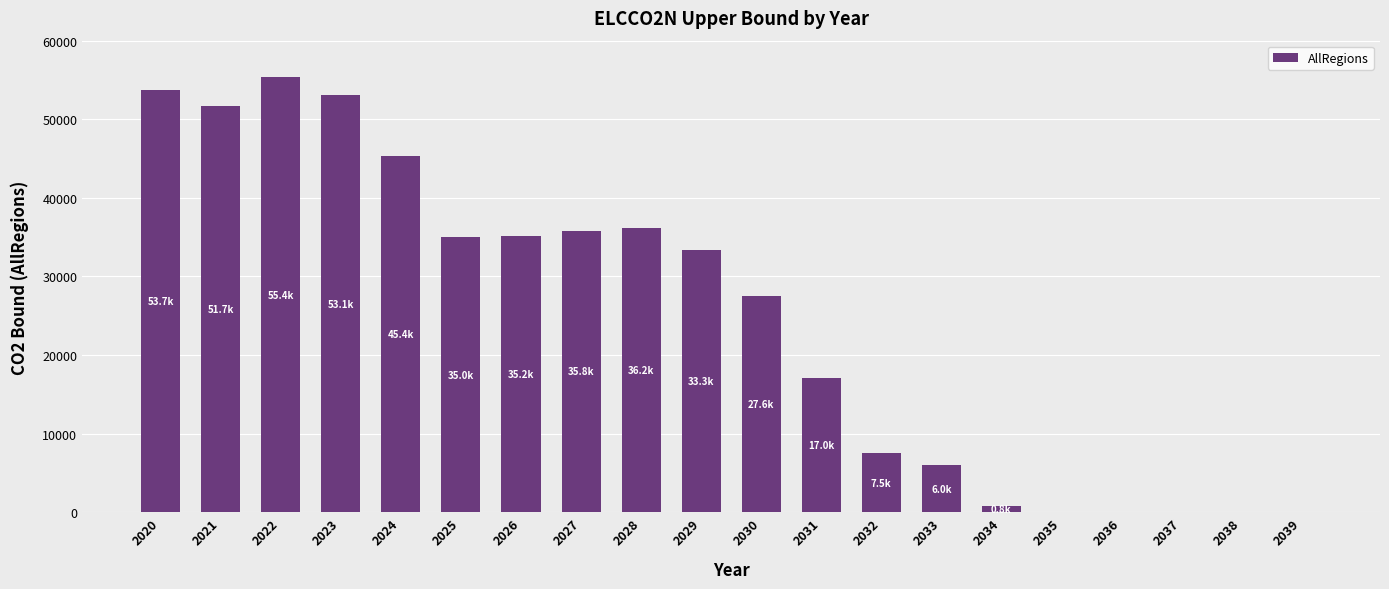

Between 2034 and 2020, which is larger?

2020